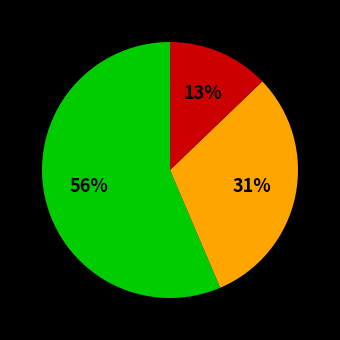

Is there a majority slice in this chart?

Yes